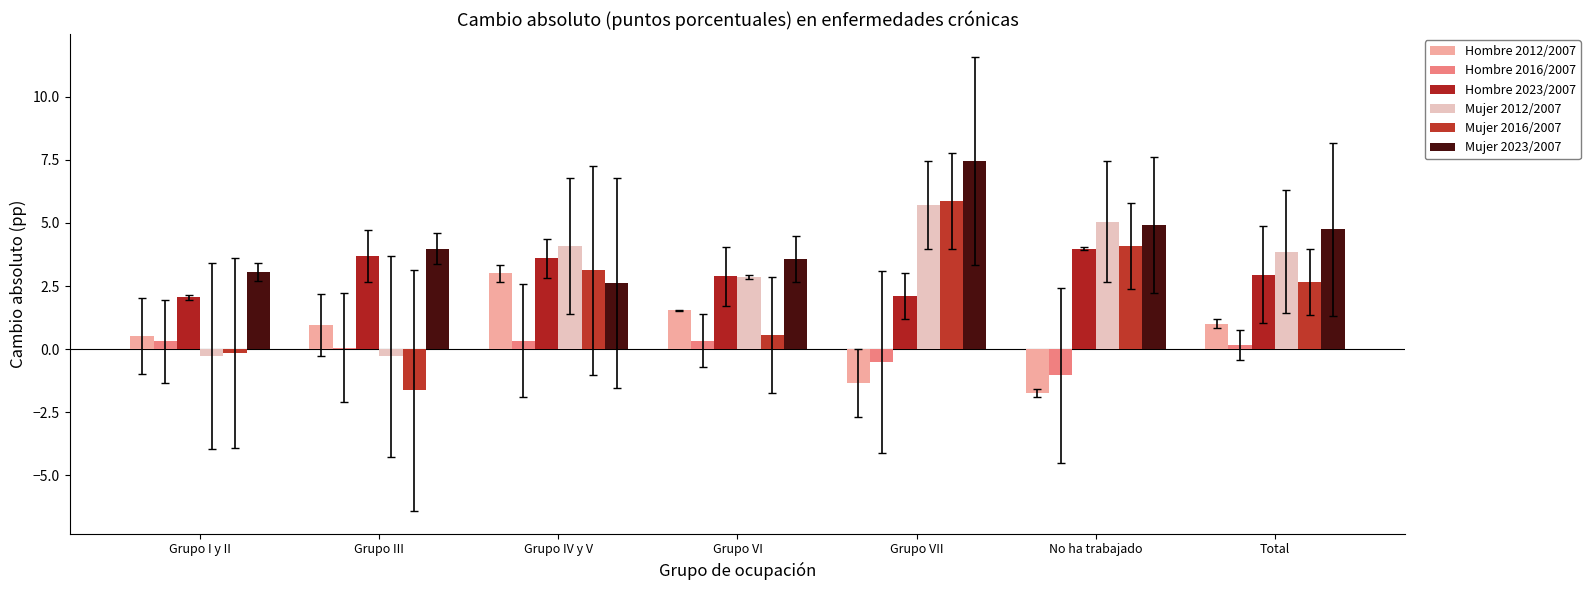

Is it true that Mujer 2012/2007 equals 4.1 at Grupo IV y V?

True